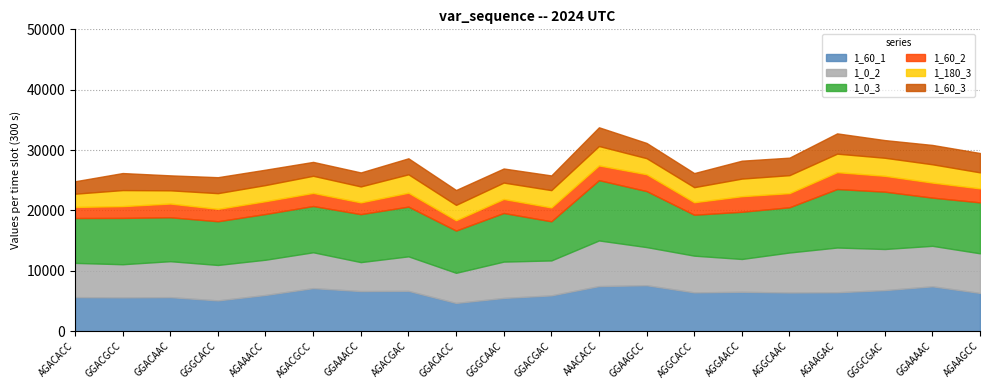

At which category does 1_0_2 reach its first local valley?

GGACGCC